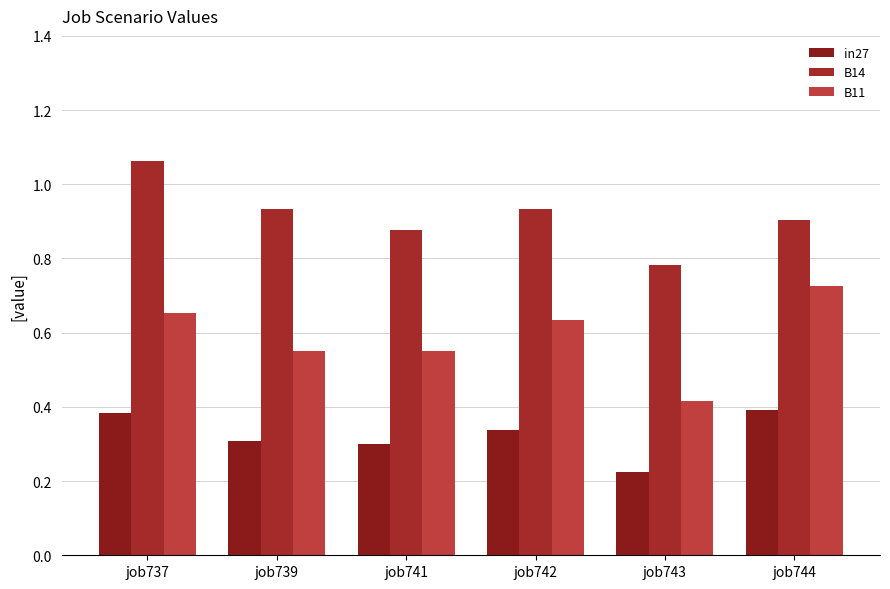

What is the value of the B11 bar at the 5th from the left?

0.4